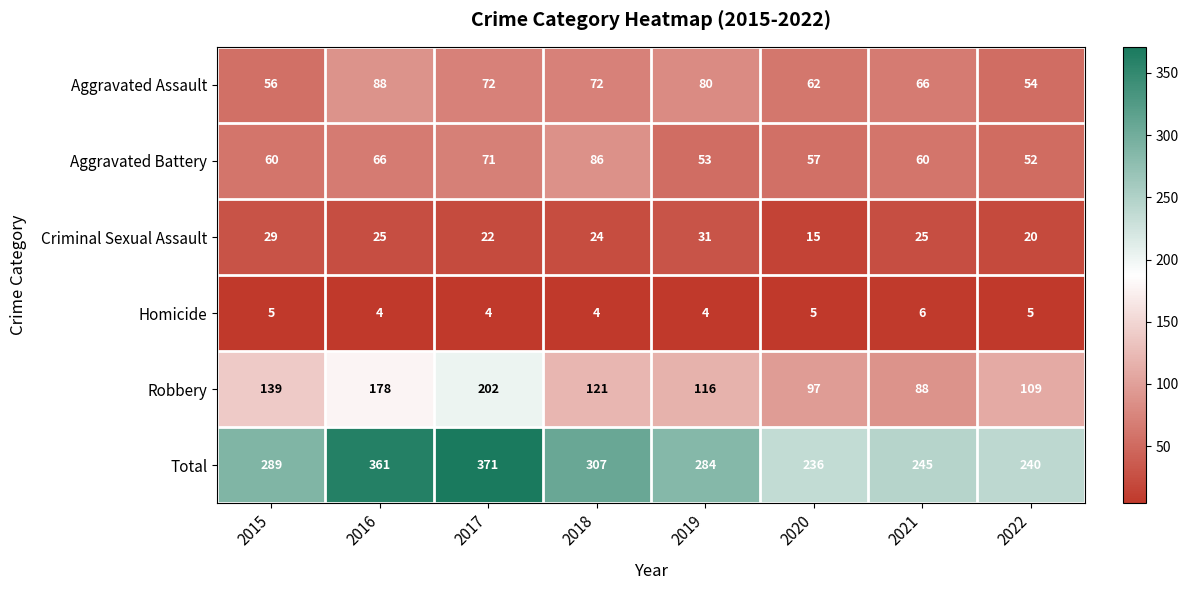

What is the difference between the Robbery values at 2022 and 2015?

30